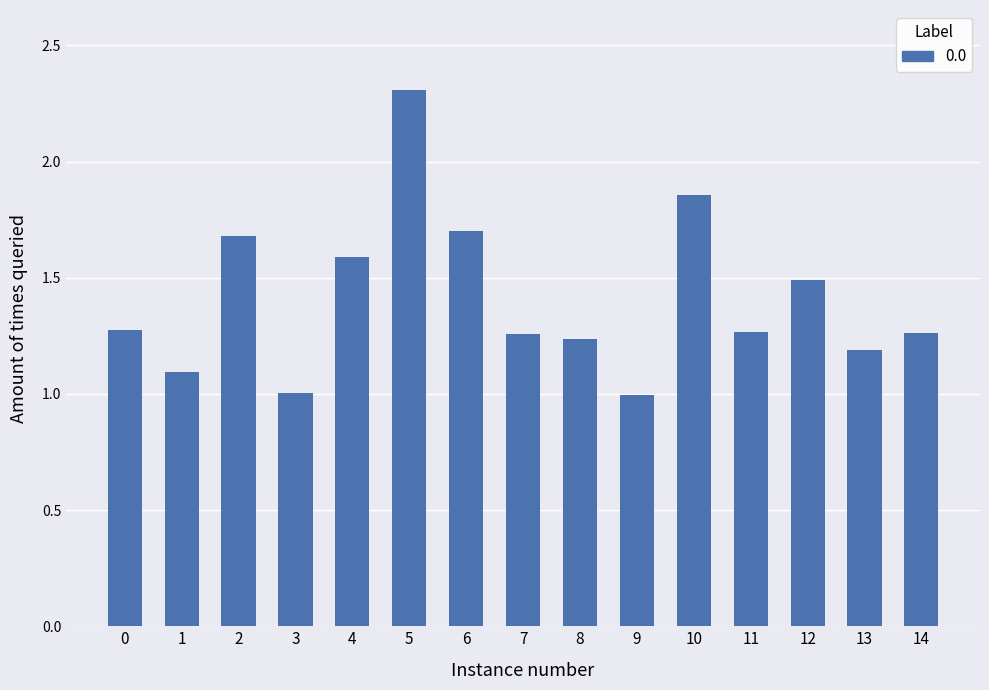

What is the approximate value at 6?

1.7